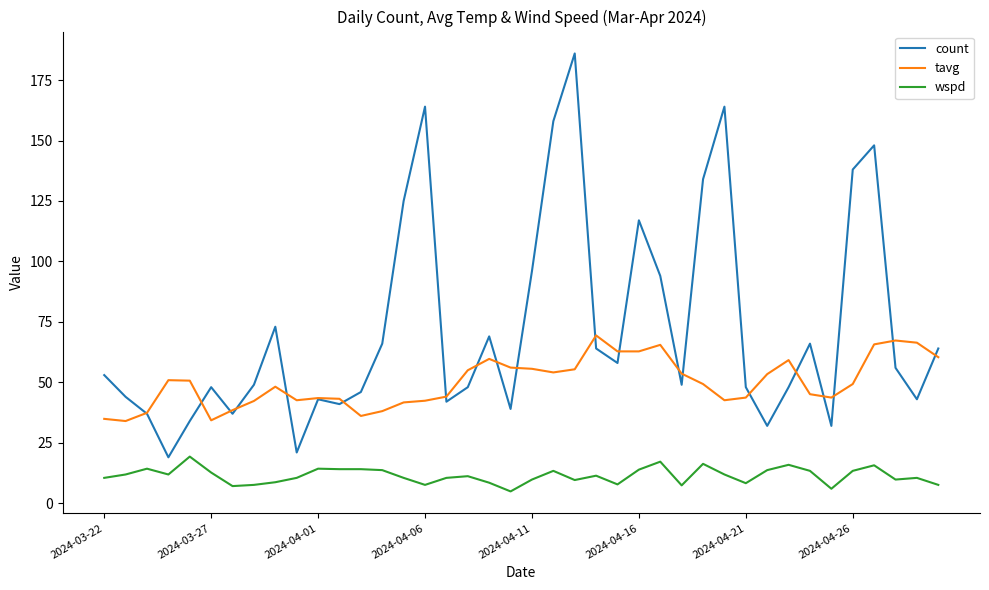

True or false: wspd and tavg intersect in this chart.

False